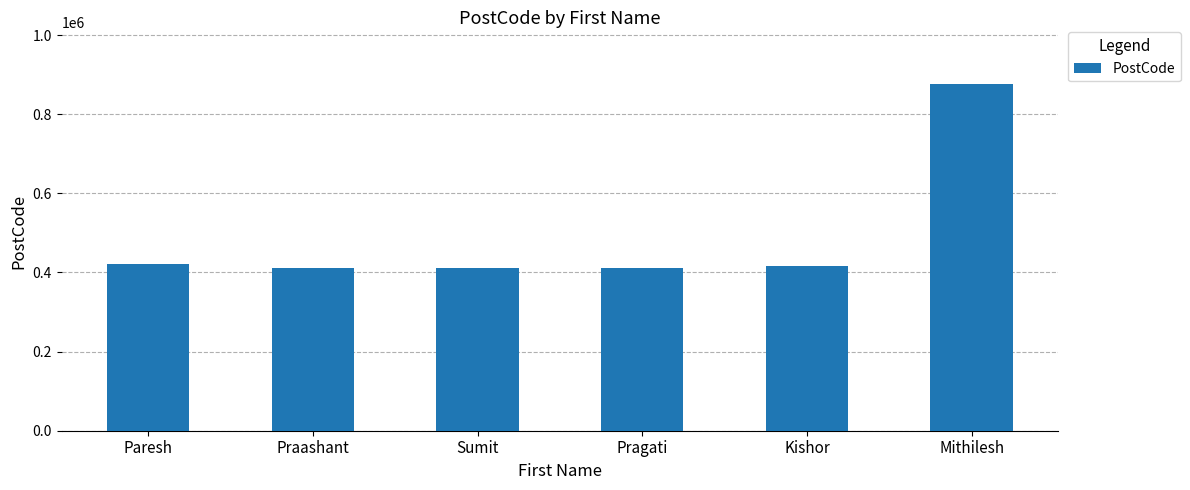

At which category does the chart reach its peak across all series?

Mithilesh